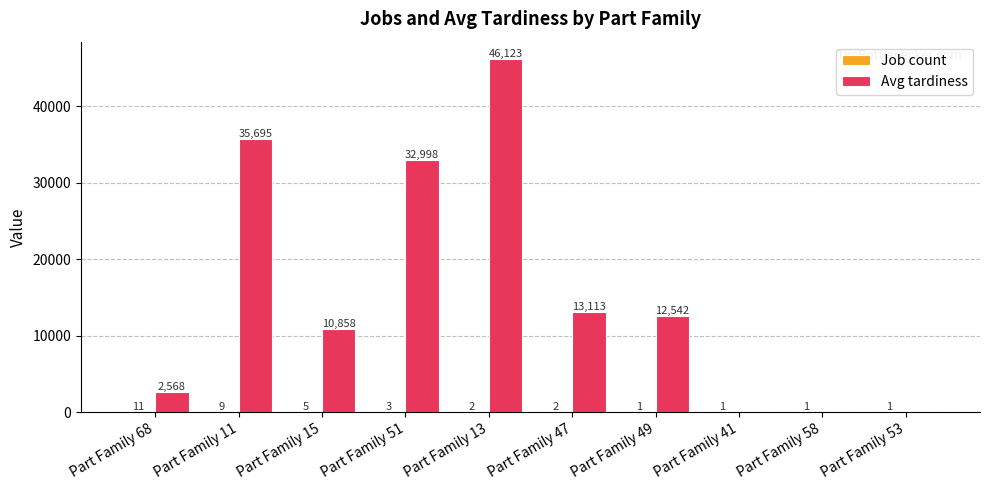

How many categories are shown in the chart?

10